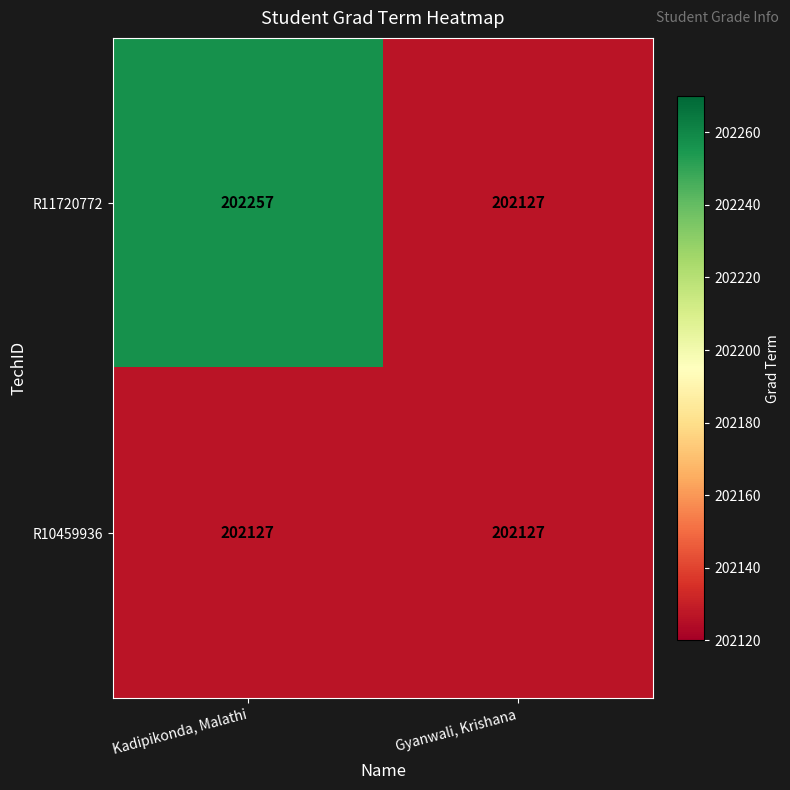

At how many categories does at least one series exceed 202129?

1